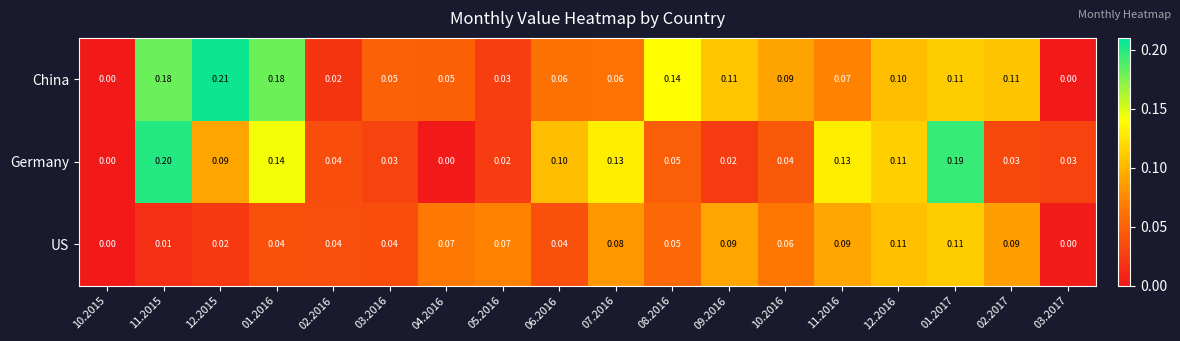

Between 11.2016 and 03.2017, which series saw the biggest shift?

Germany